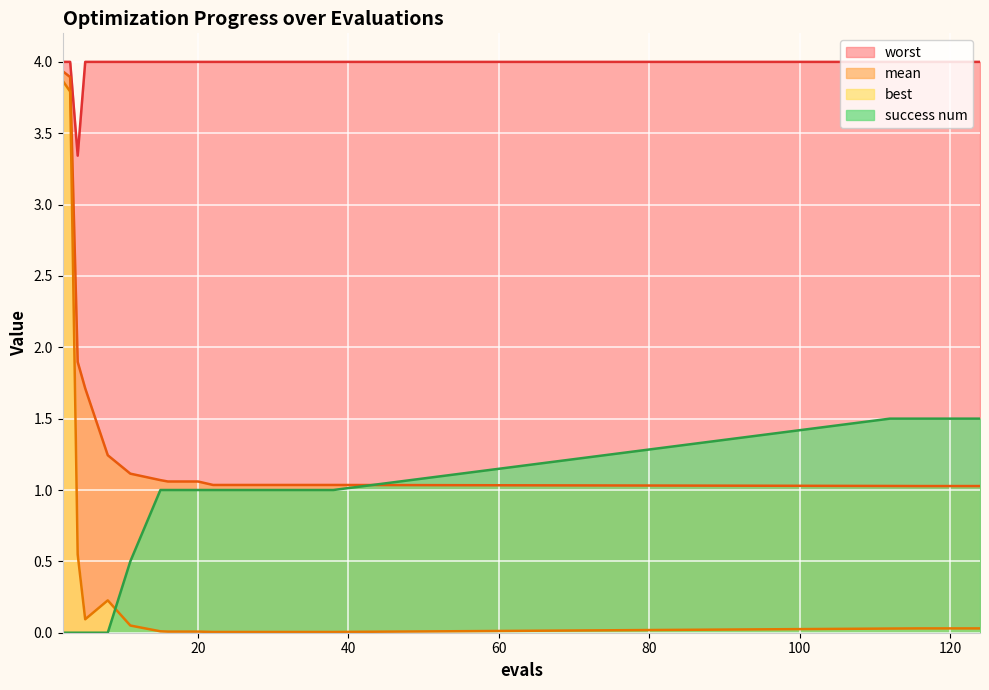

How many values in success num are above zero?

13